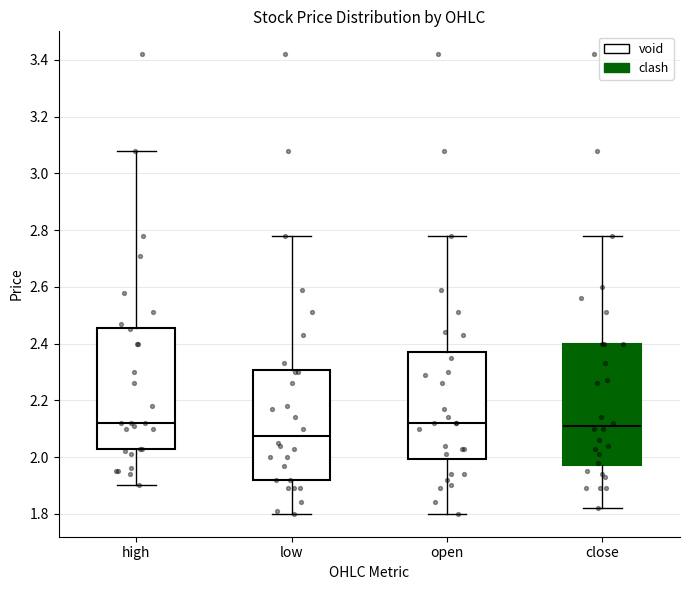

Reading left to right, transcribe this box plot: for each box, give where its median line is, the range the box spans, and where its two whiskers end, as read against the y-axis. The values are not printed on the chart, so give them approximately, as read against the axis.

high: median 2.12, box 2.02 to 2.46, whiskers 1.90 to 3.08
low: median 2.08, box 1.92 to 2.30, whiskers 1.80 to 2.78
open: median 2.12, box 2.00 to 2.36, whiskers 1.80 to 2.78
close: median 2.10, box 1.98 to 2.40, whiskers 1.82 to 2.78